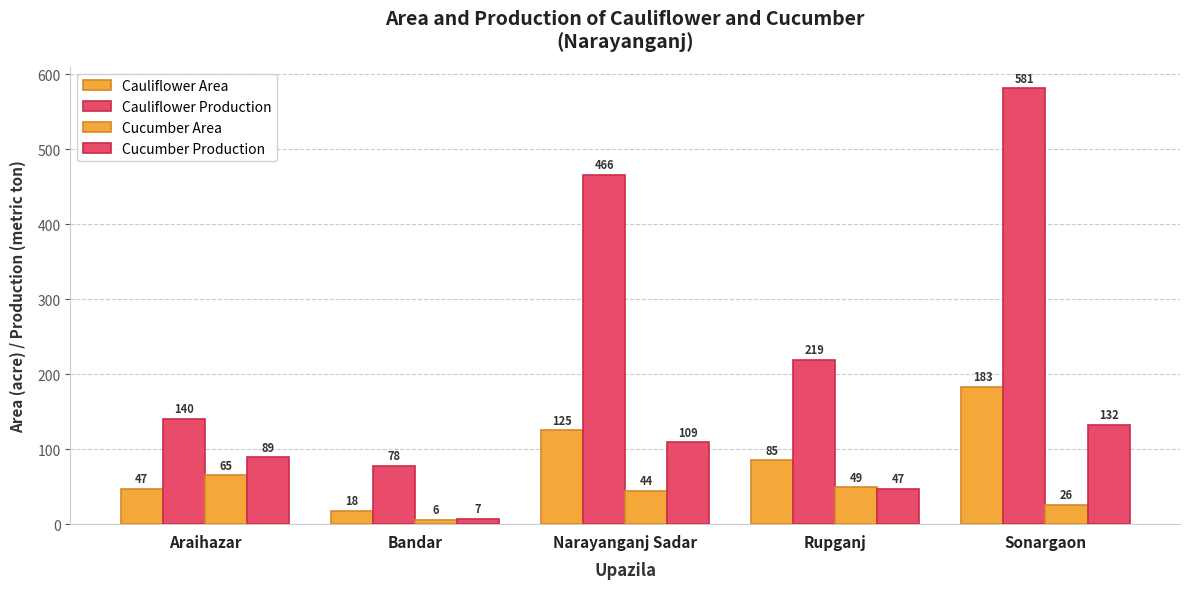

How many bars are there in total?

20